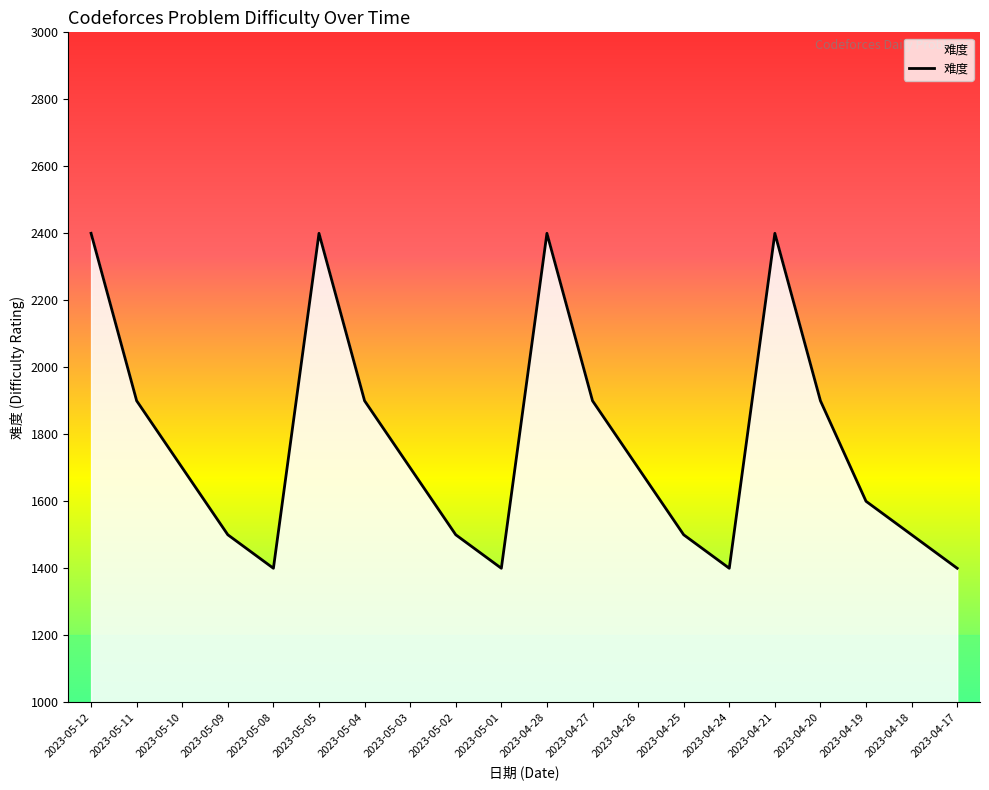

How many series are shown in this chart?

1